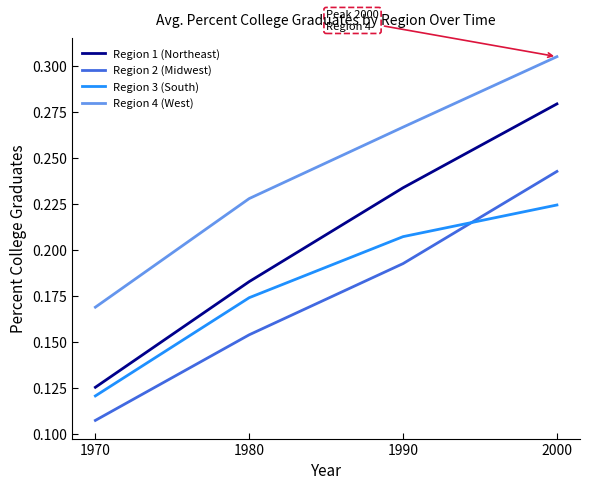

What is the sum of all Region 2 (Midwest) values?

0.7